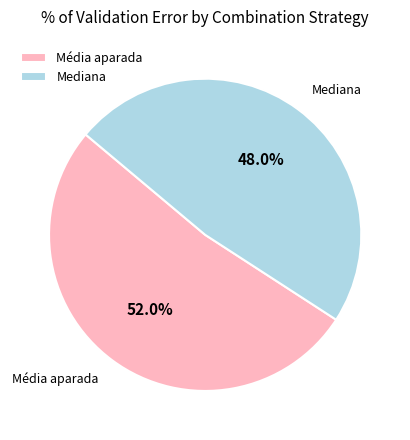

Count the number of slices in the pie.

2